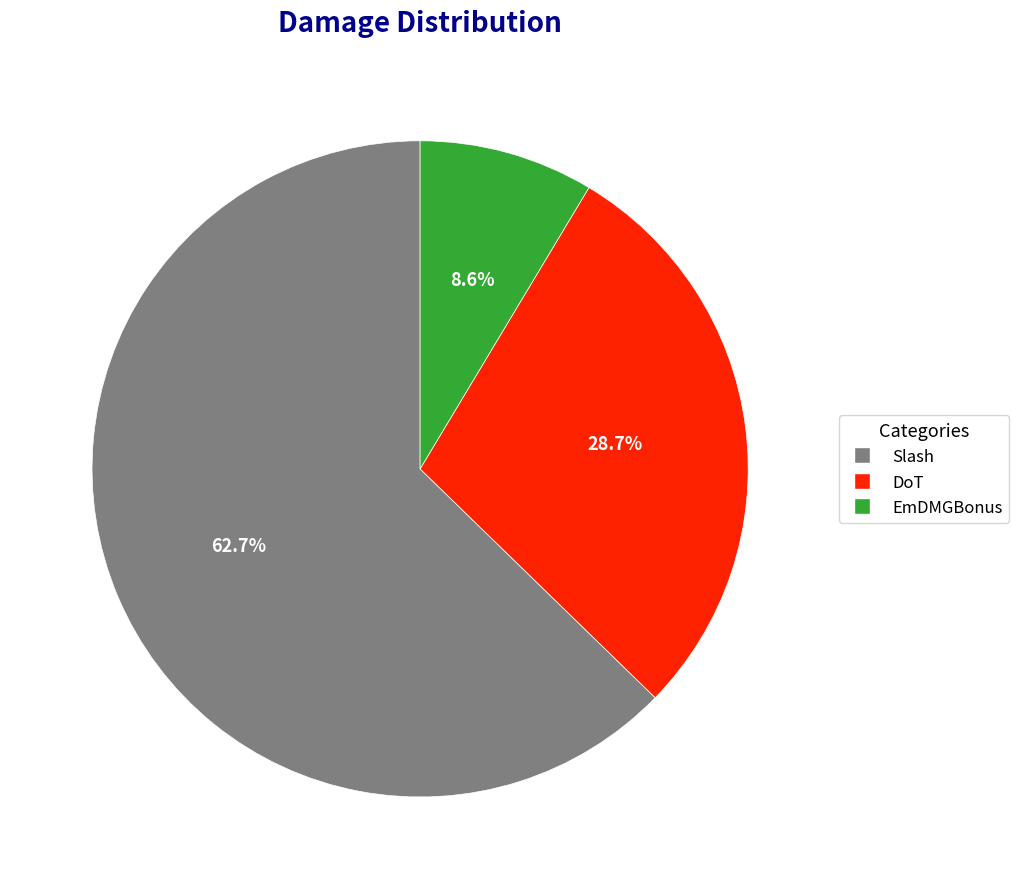

To the nearest percent, what is the difference between the DoT and EmDMGBonus slice percentages?

20%